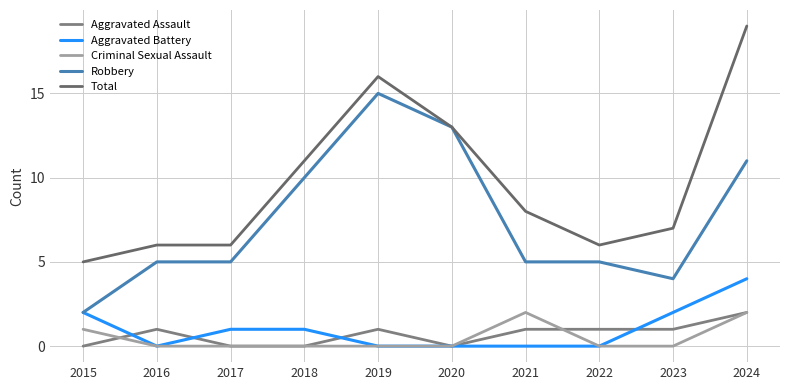

The Aggravated Battery series shows 0 at 2019. True or false?

True